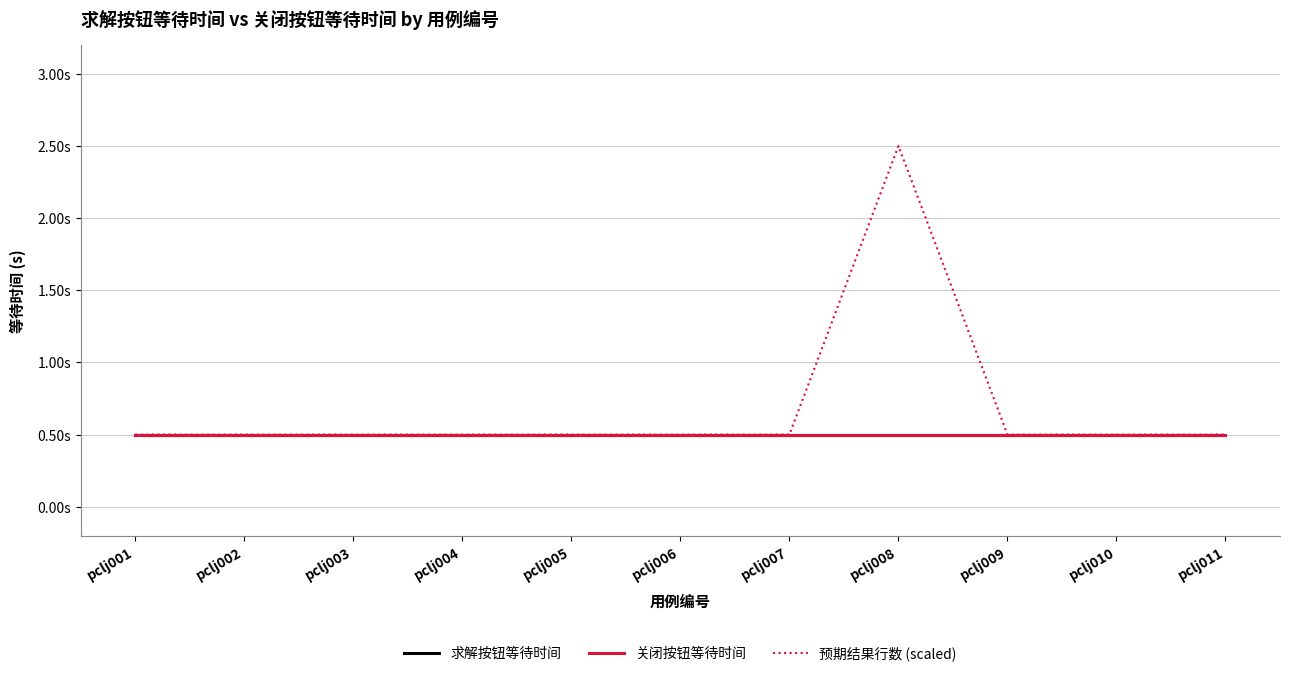

Rank the series by their maximum value, from lowest to highest.

求解按钮等待时间, 关闭按钮等待时间, 预期结果行数 (scaled)